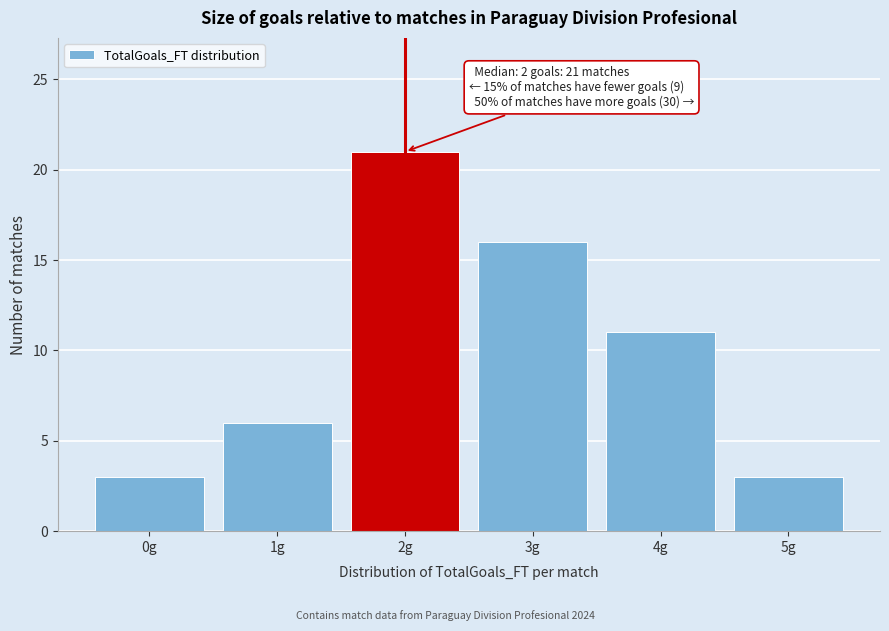

Reading left to right, extract all data points from this chart.

3	6	21	16	11	3